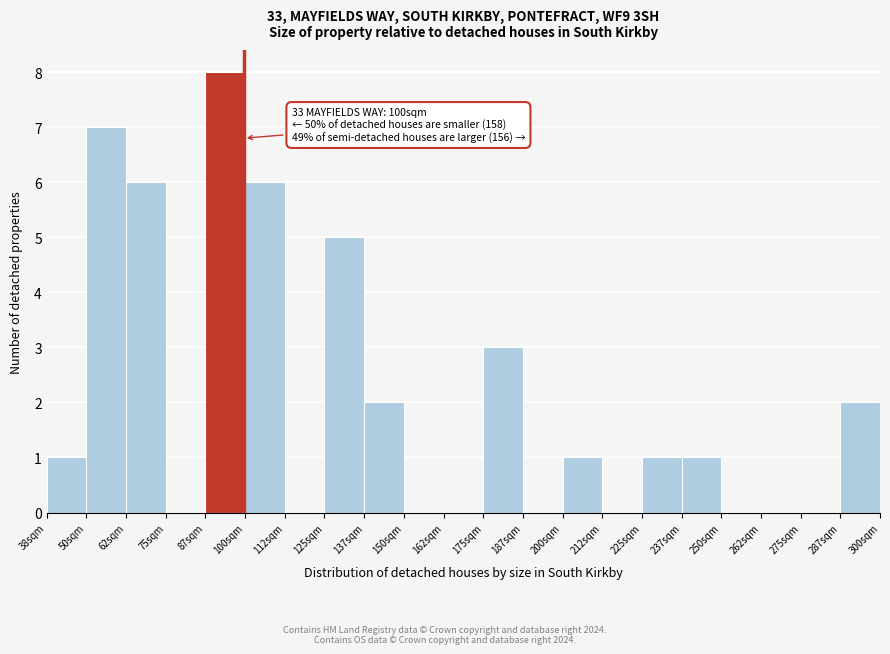

Over which range of the x-axis is the bar tallest?

88 to 100